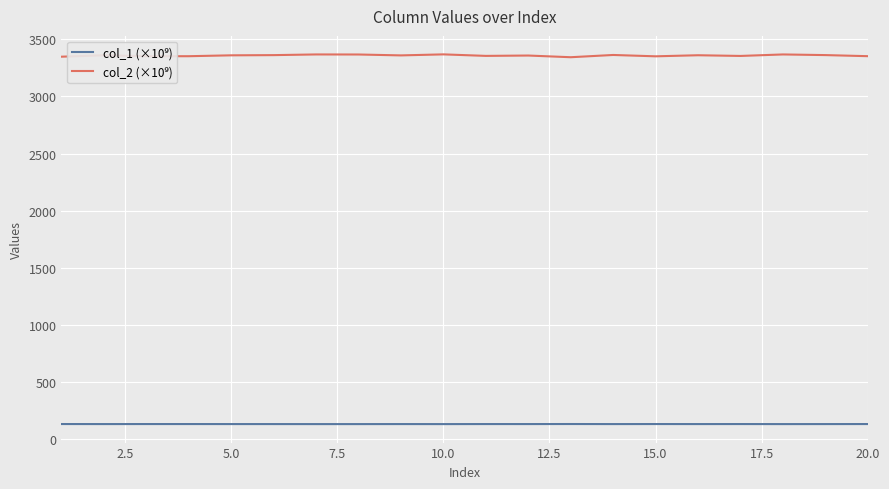

What is the minimum value shown in the chart?

132.9